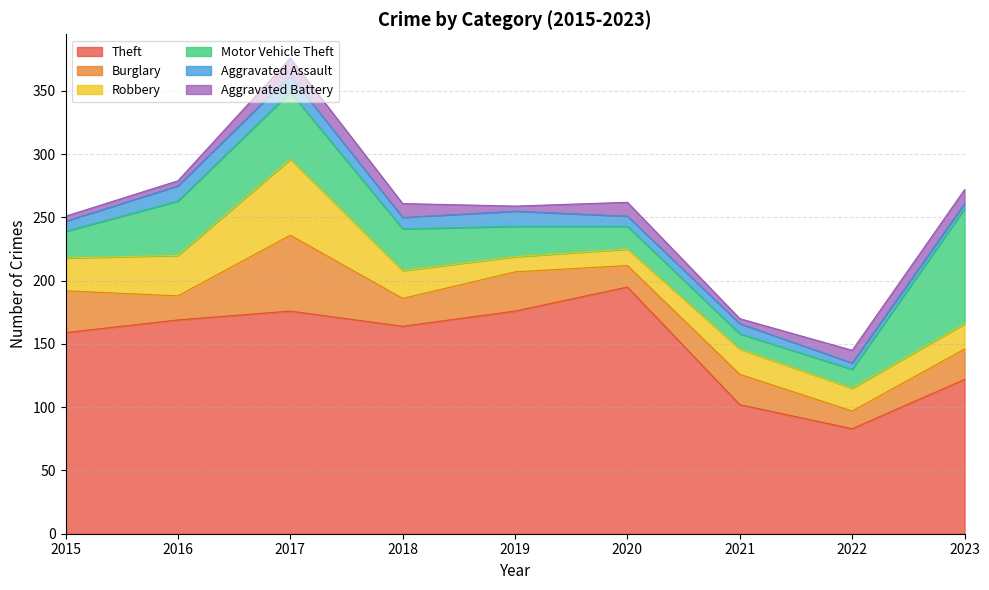

Where is Motor Vehicle Theft nearest to the value 51?

2017